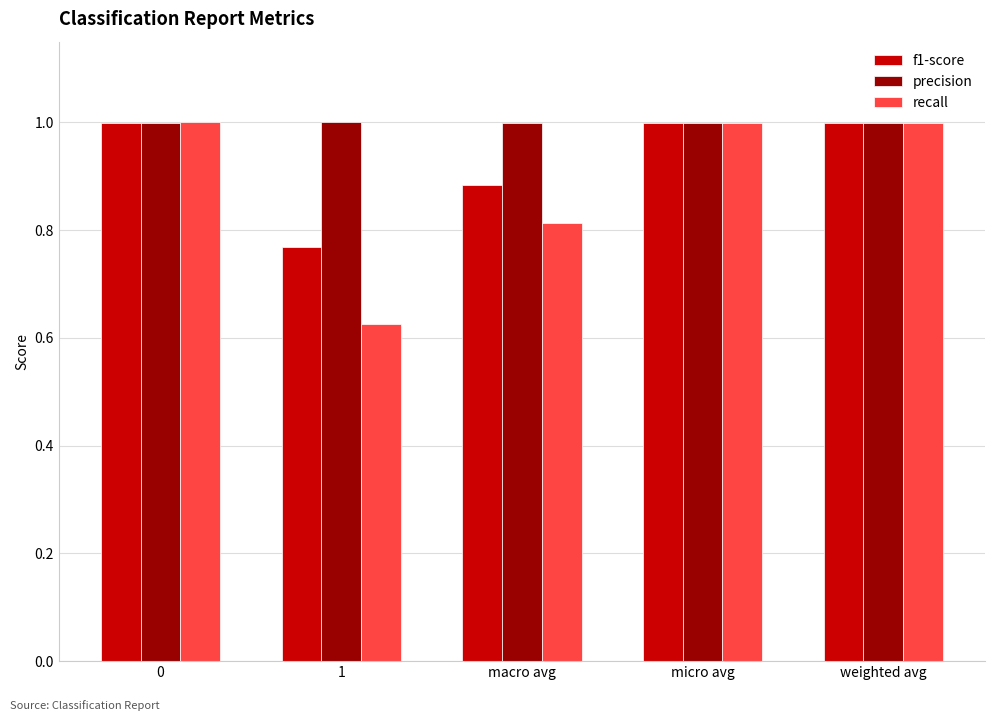

What is the maximum value for f1-score?

1.0